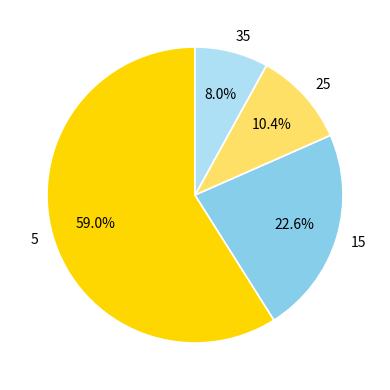

The 35 slice represents 8% of the pie. True or false?

True